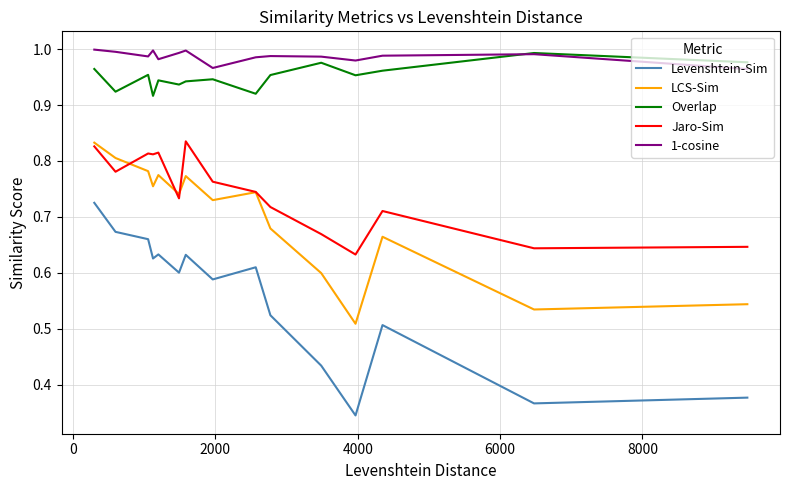

Which series has the largest total across all categories?

1-cosine